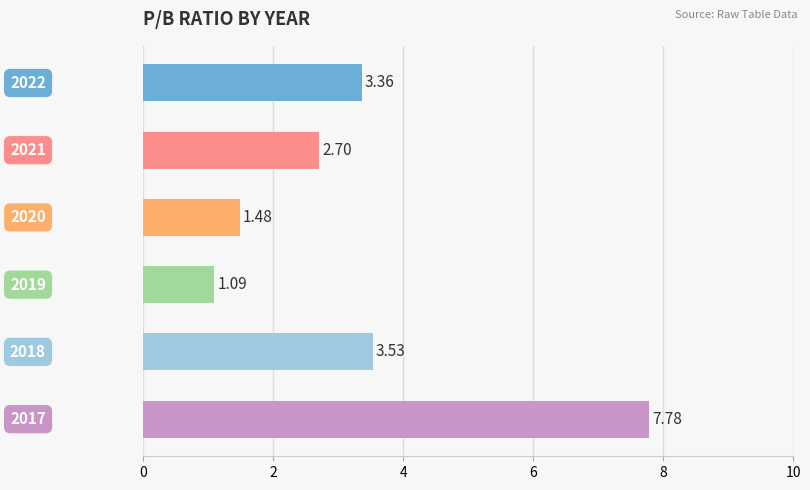

What is the sum of all values?

19.9